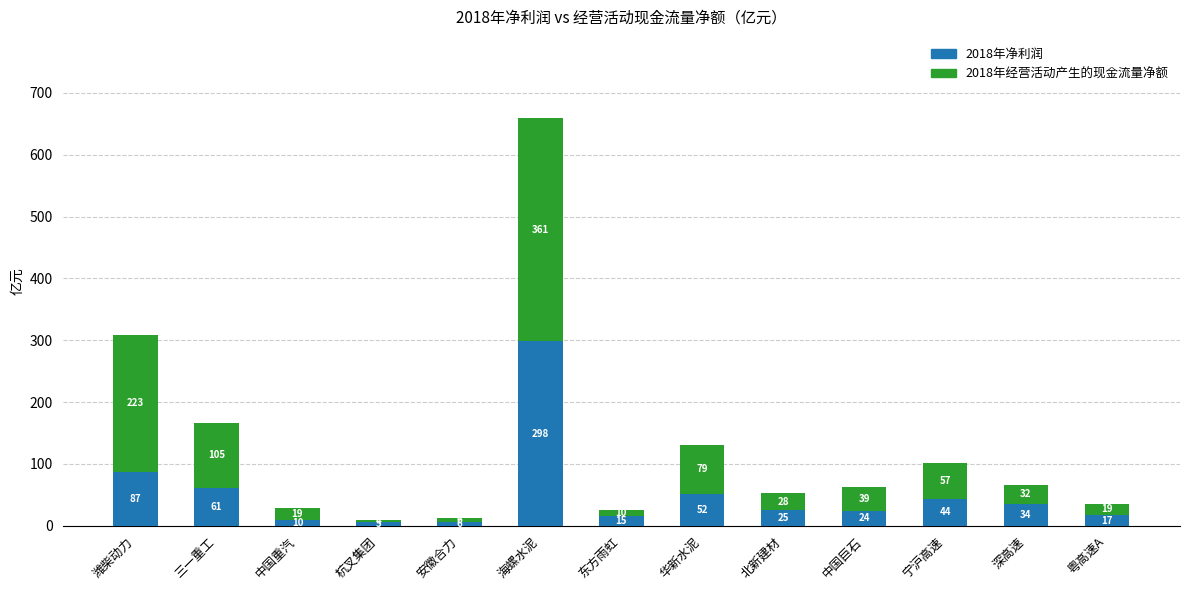

What are all the series names shown in the legend?

2018年净利润, 2018年经营活动产生的现金流量净额